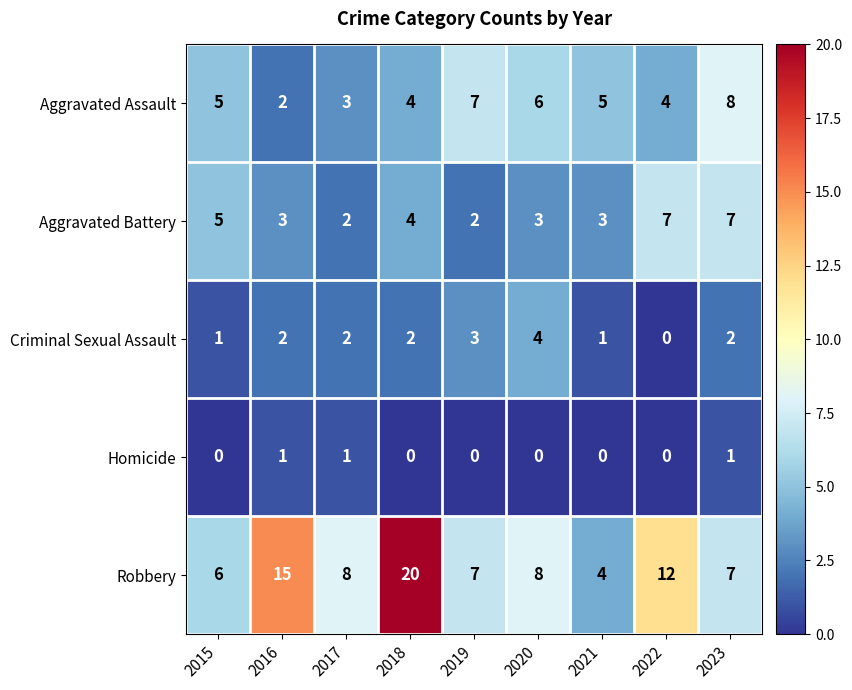

What is the total value across all series at 2018?

30